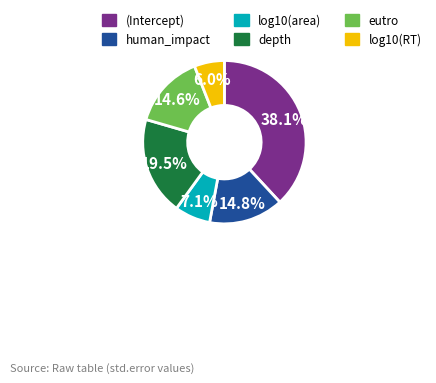

Count the number of slices in the pie.

6